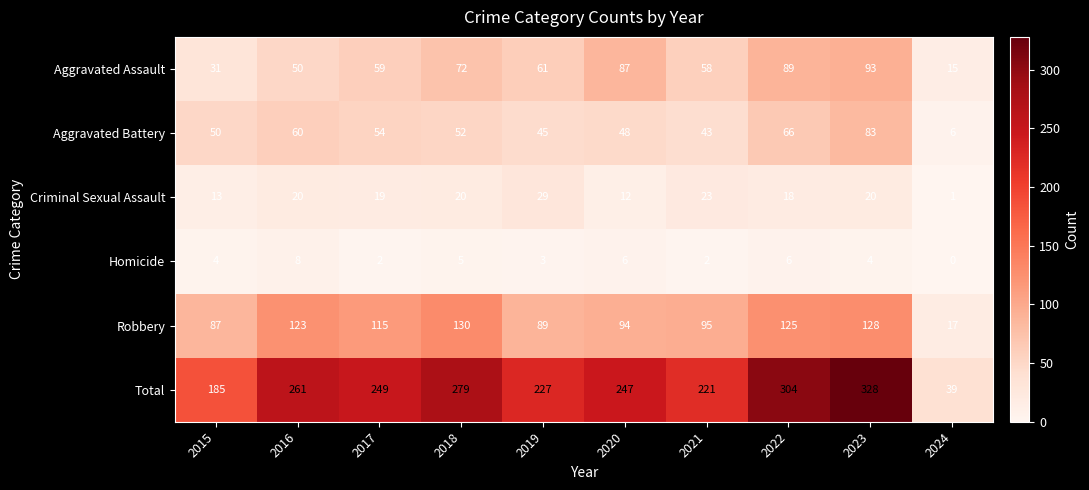

Where does the Robbery series first go above 115?

2016